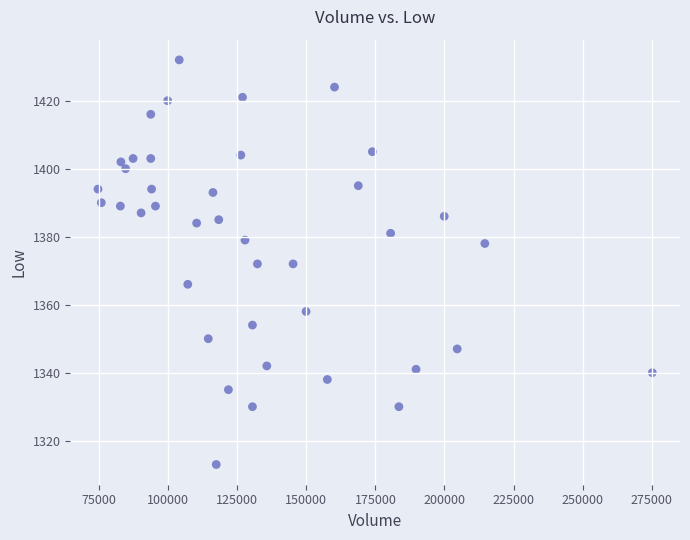

What is the range of X values (max minus min)?

200600